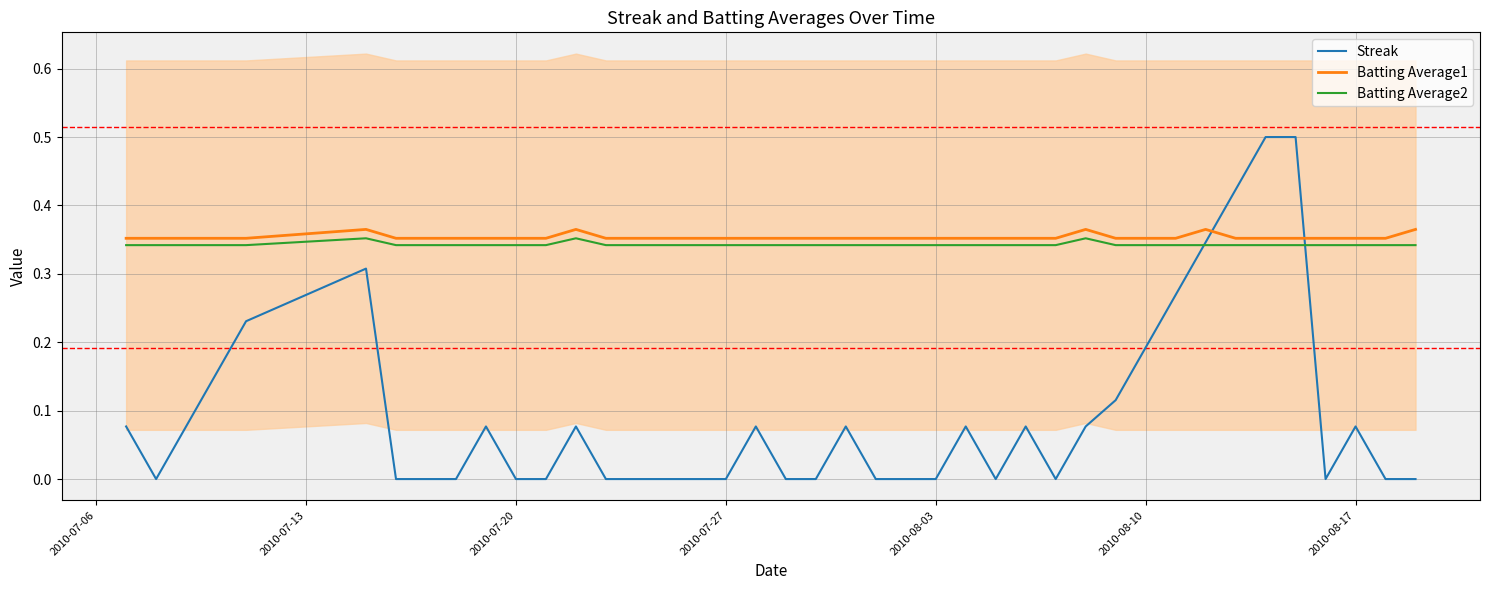

Is it true that Batting Average2 equals 0.2 at 2010-08-17?

False